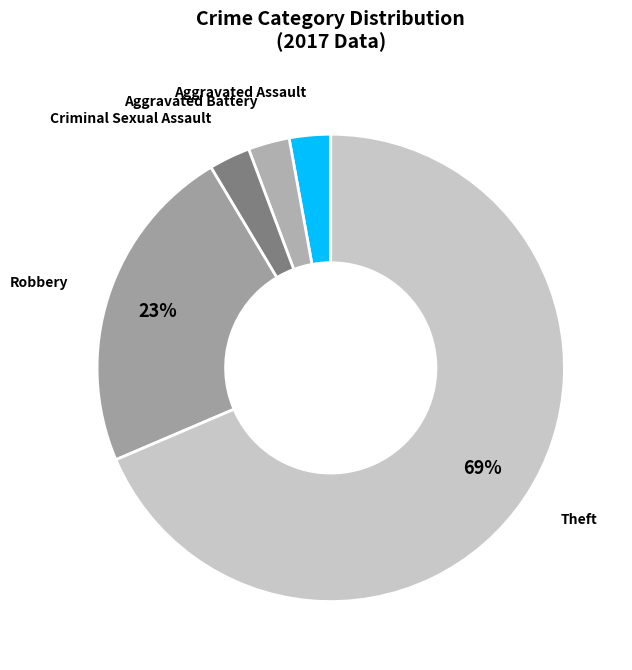

What is the ratio of the value at Aggravated Assault to the value at Robbery?

0.1